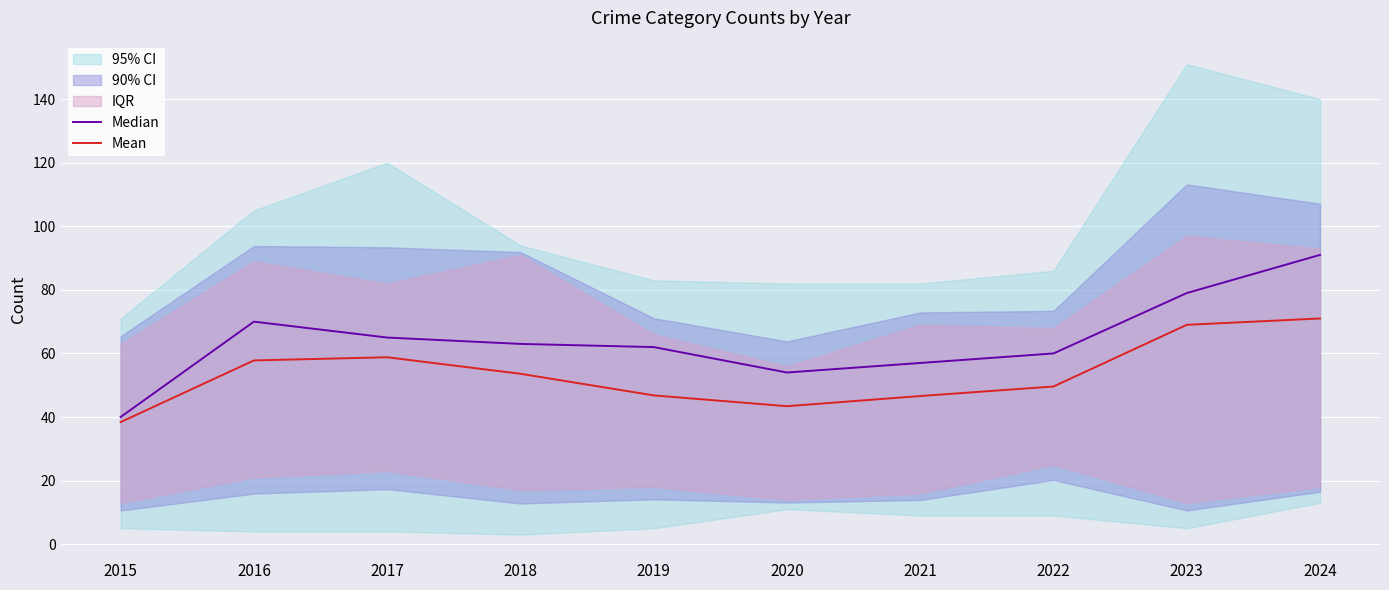

How many data points in Mean are above 53?

5